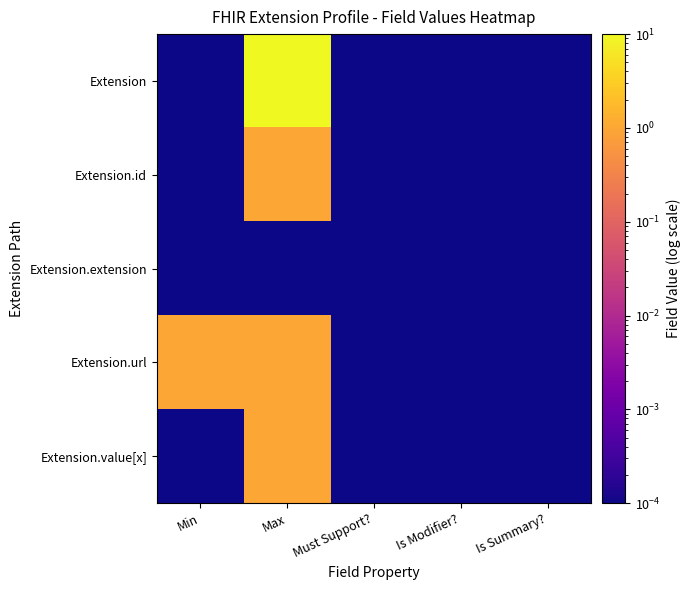

Reading left to right, extract all data points from this chart.

Extension: Min=0.0	Max=10.0	Must Support?=0.0	Is Modifier?=0.0	Is Summary?=0.0
Extension.id: Min=0.0	Max=1.0	Must Support?=0.0	Is Modifier?=0.0	Is Summary?=0.0
Extension.extension: Min=0.0	Max=0.0	Must Support?=0.0	Is Modifier?=0.0	Is Summary?=0.0
Extension.url: Min=1.0	Max=1.0	Must Support?=0.0	Is Modifier?=0.0	Is Summary?=0.0
Extension.value[x]: Min=0.0	Max=1.0	Must Support?=0.0	Is Modifier?=0.0	Is Summary?=0.0